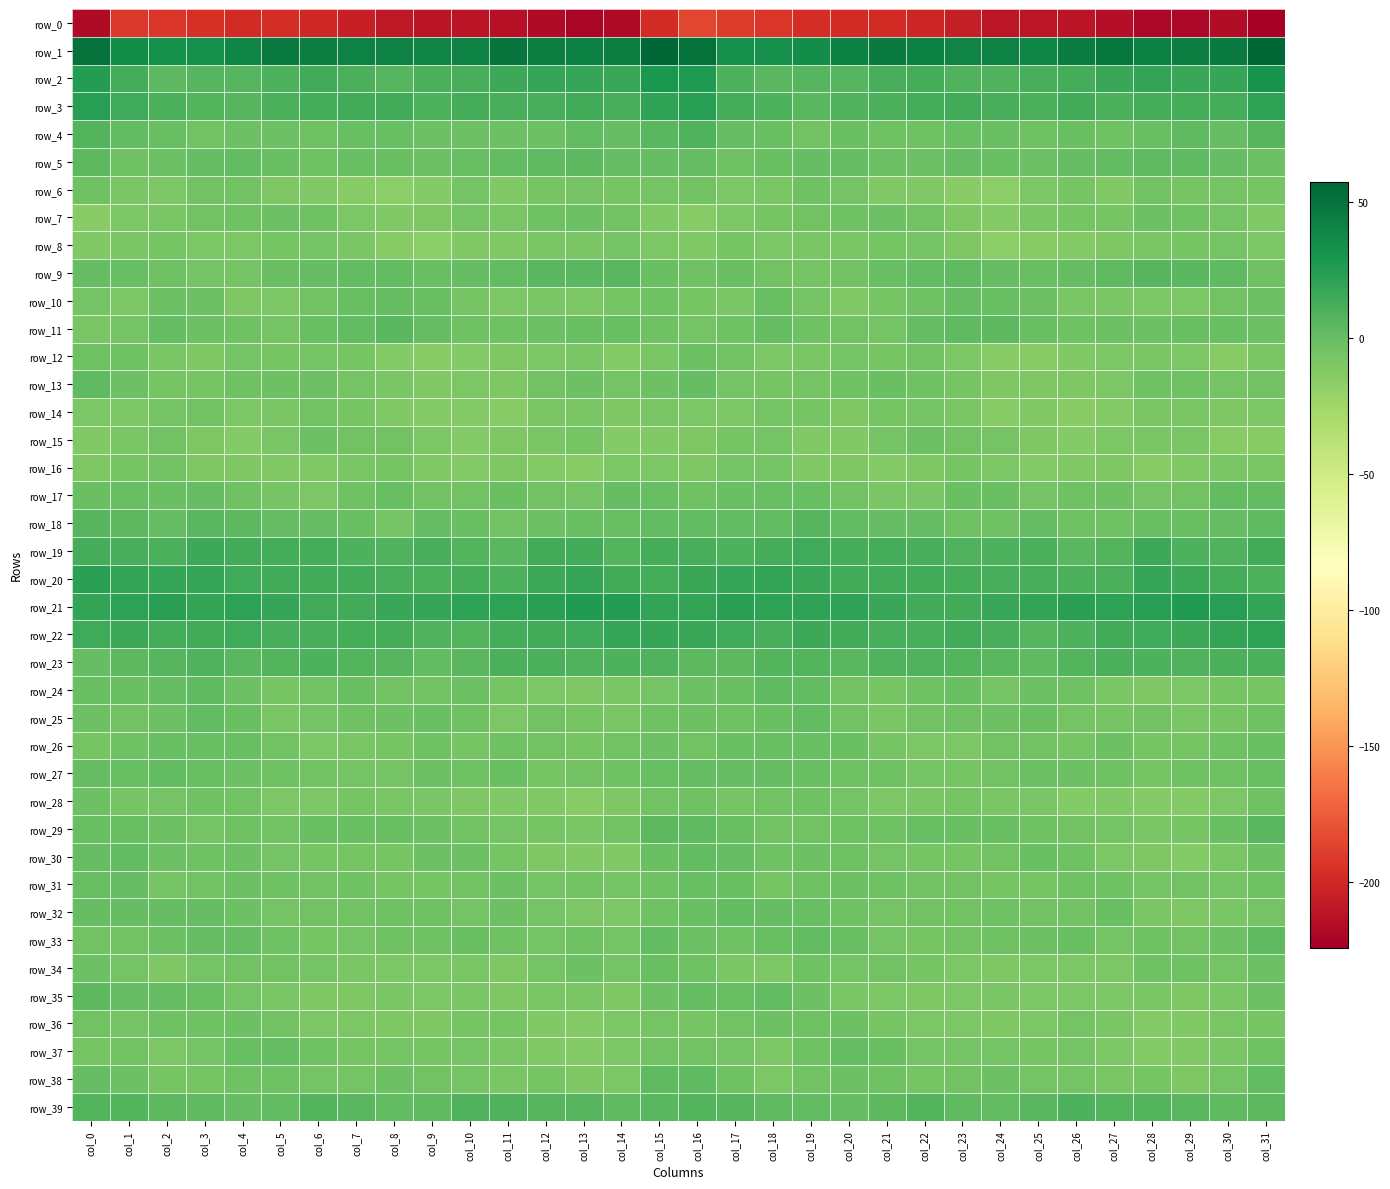

What is the spread (max minus min) of values at col_30?

261.2